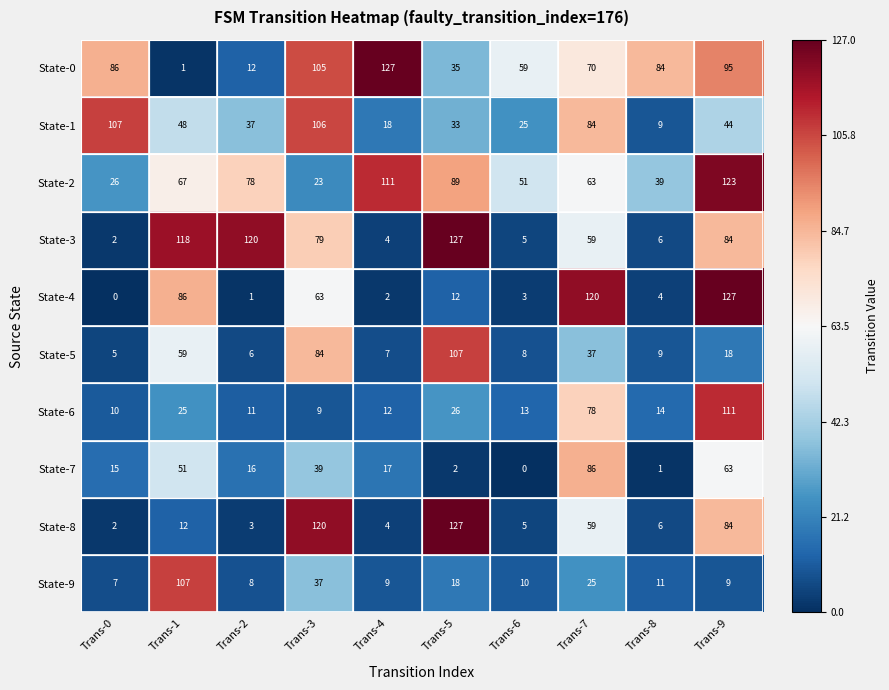

What is the average value of the State-0 series?

67